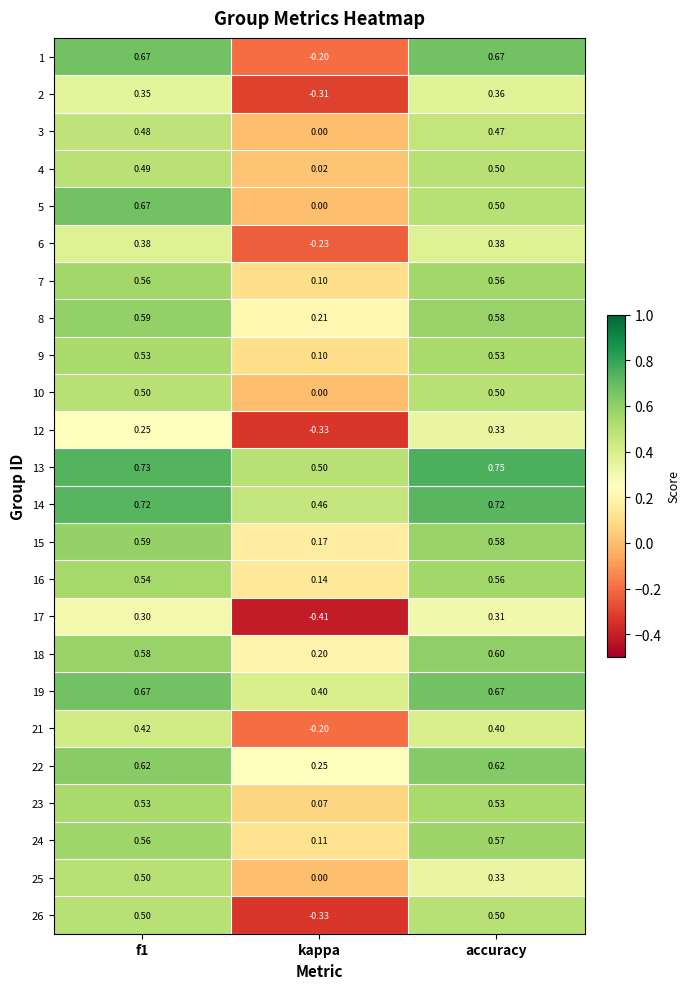

At which label does 4 reach its minimum?

kappa